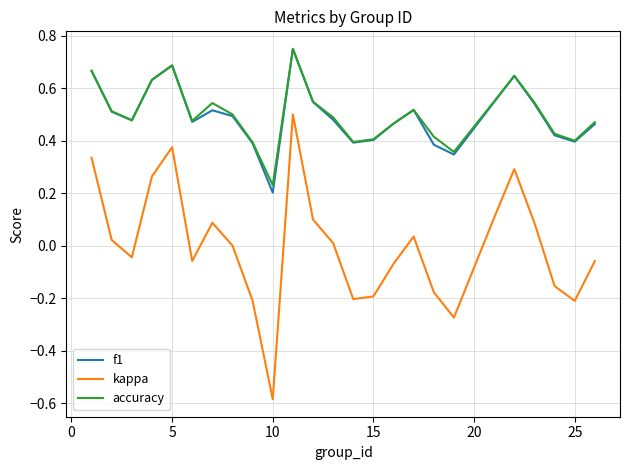

What are all the series names shown in the legend?

f1, kappa, accuracy